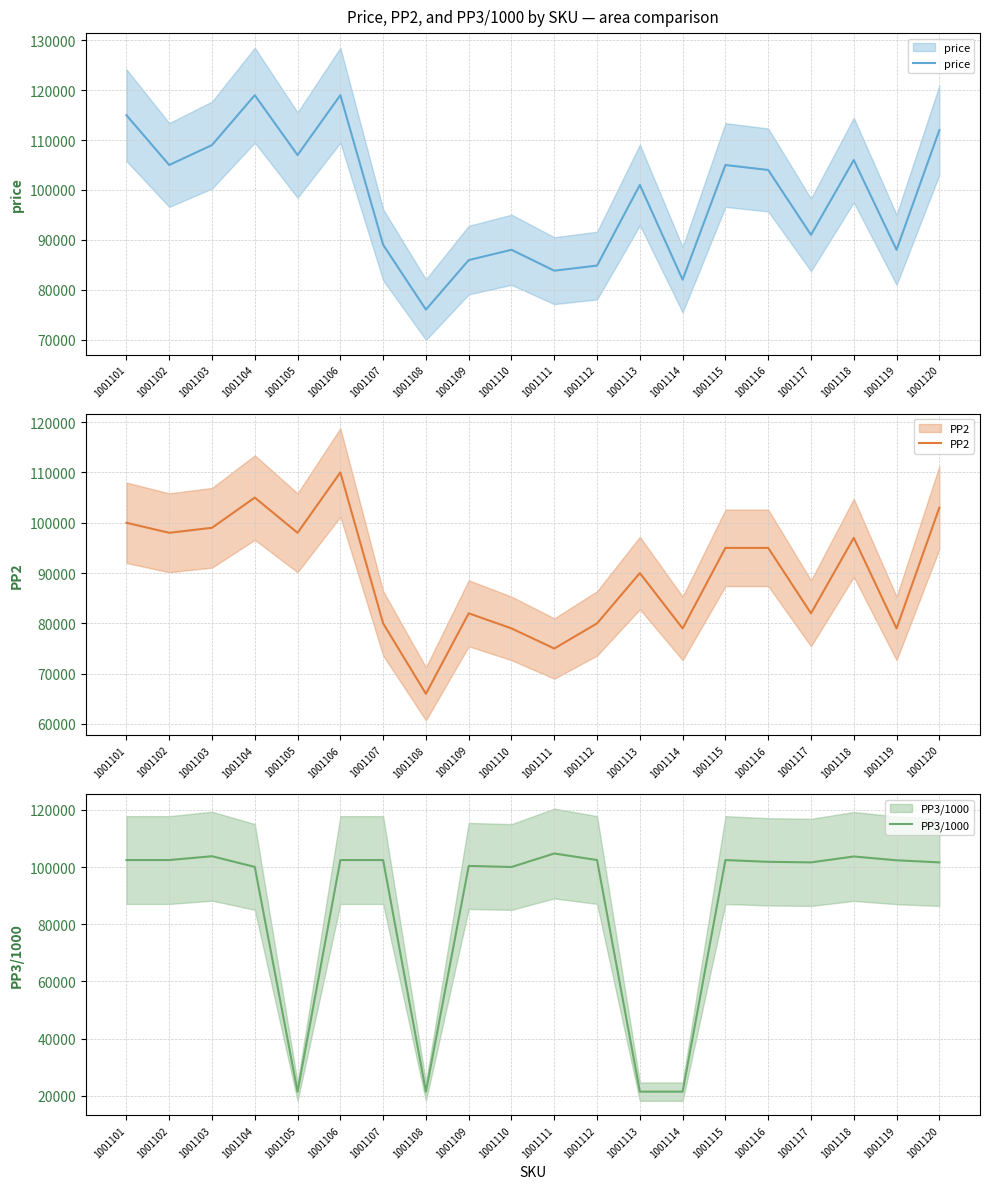

Is it true that PP2 equals 98000.0 at 1001105?

True